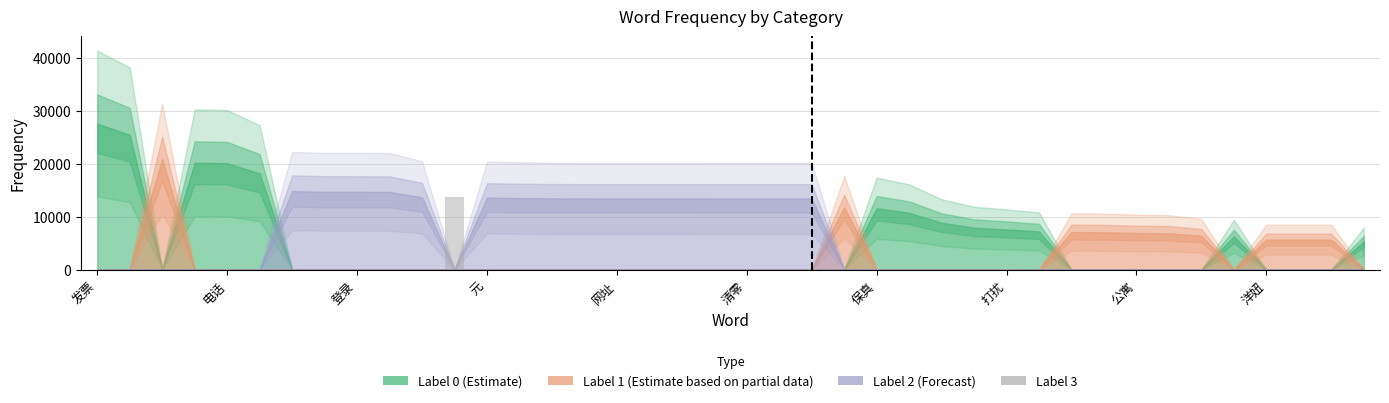

What is the maximum value shown in the chart?

13625